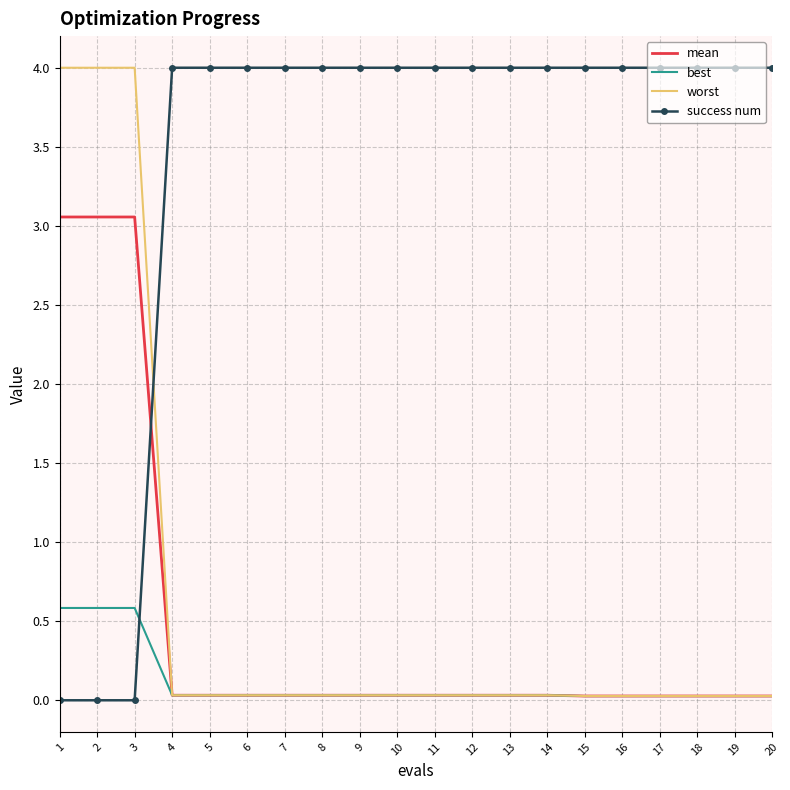

True or false: best and success num cross at least once.

True